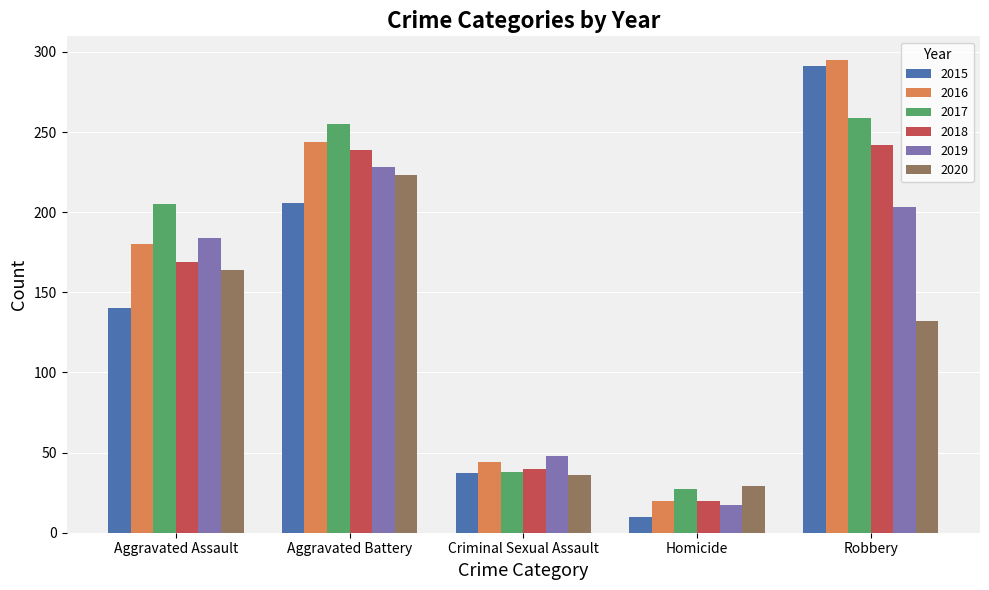

Is it true that 2016 equals 20 at Homicide?

True